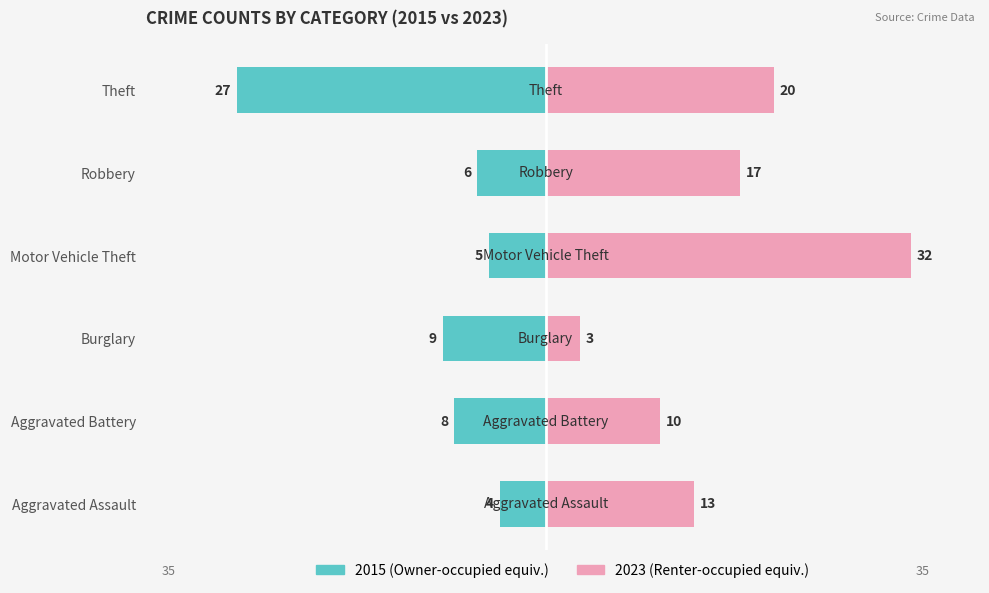

Reading left to right, extract all data points from this chart.

2015: -4	-8	-9	-5	-6	-27
2023: 13	10	3	32	17	20